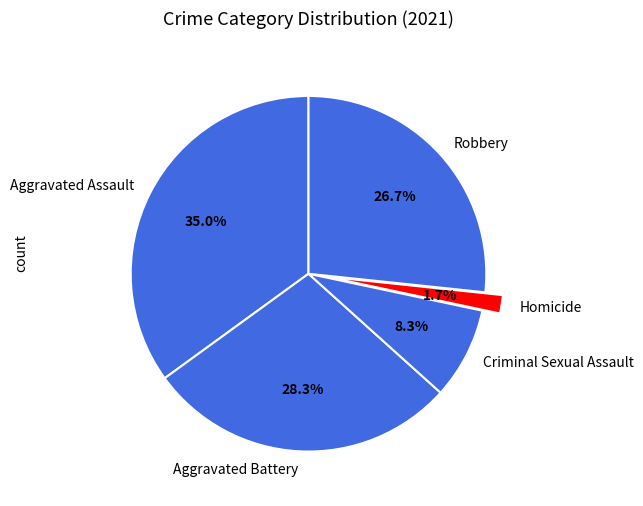

Does Homicide account for over 50% of the chart?

No